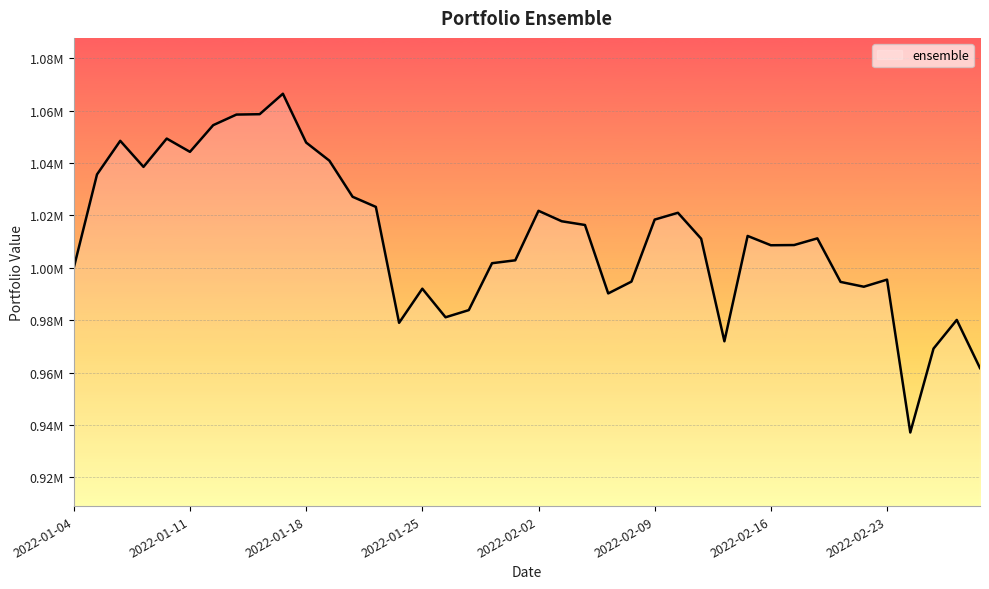

Rank the categories by value from lowest to highest.

2022-02-24, 2022-03-02, 2022-02-25, 2022-02-14, 2022-01-24, 2022-02-28, 2022-01-27, 2022-01-28, 2022-02-07, 2022-01-25, 2022-02-22, 2022-02-21, 2022-02-08, 2022-02-23, 2022-01-04, 2022-01-31, 2022-02-01, 2022-02-16, 2022-02-17, 2022-02-11, 2022-02-18, 2022-02-15, 2022-02-04, 2022-02-03, 2022-02-09, 2022-02-10, 2022-02-02, 2022-01-21, 2022-01-20, 2022-01-05, 2022-01-07, 2022-01-19, 2022-01-11, 2022-01-18, 2022-01-06, 2022-01-10, 2022-01-12, 2022-01-13, 2022-01-14, 2022-01-17